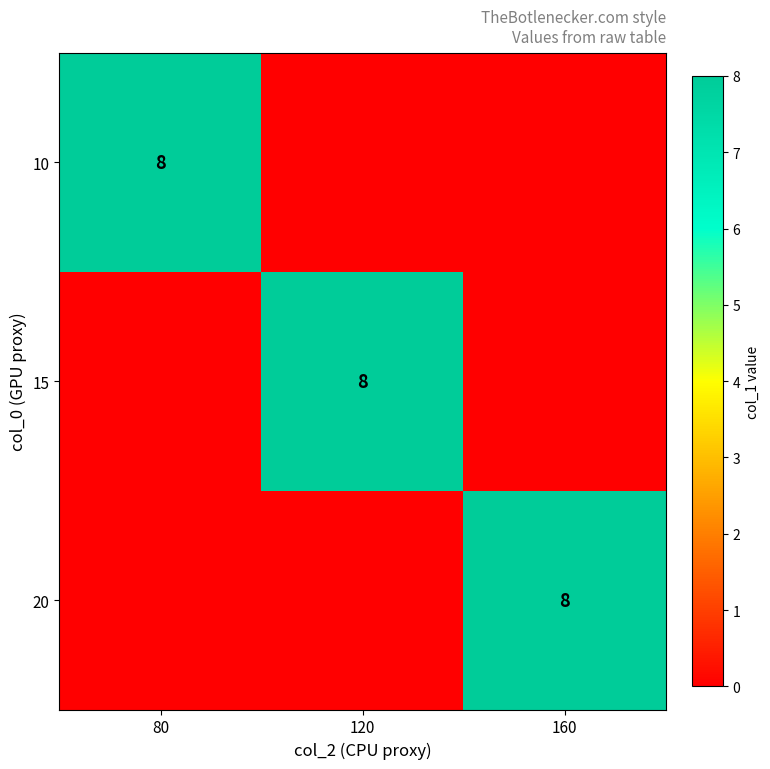

Is it true that 10 equals 2 at 80?

False